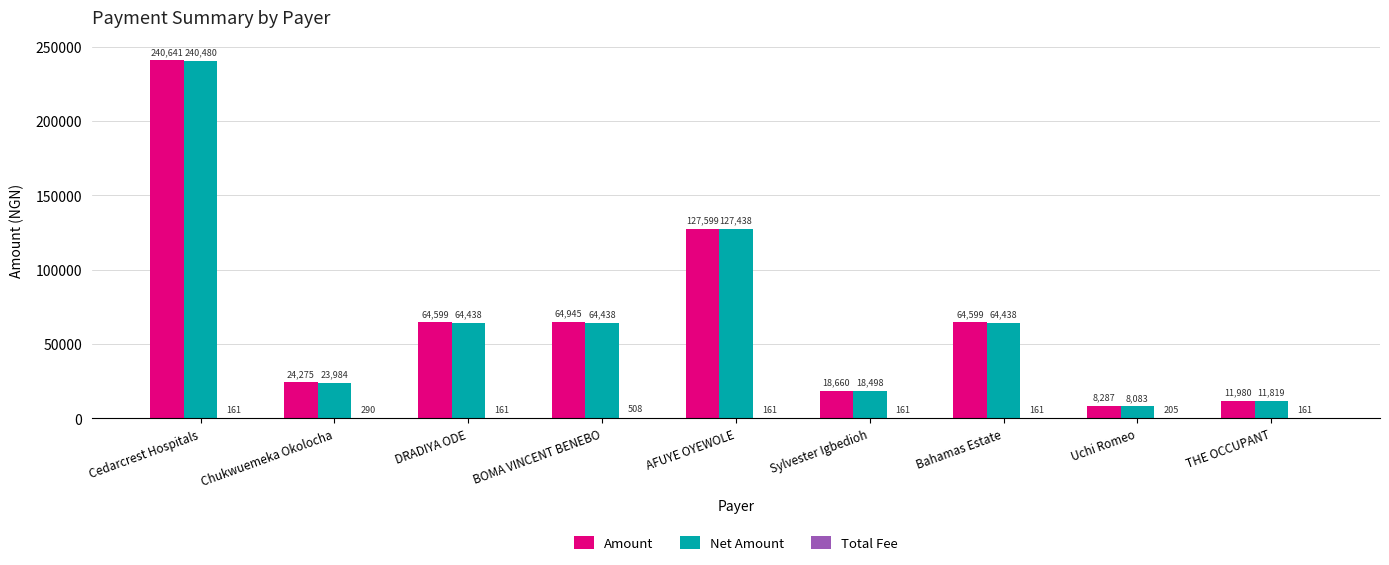

True or false: Amount has a value of 18659.6 at Sylvester Igbedioh.

True